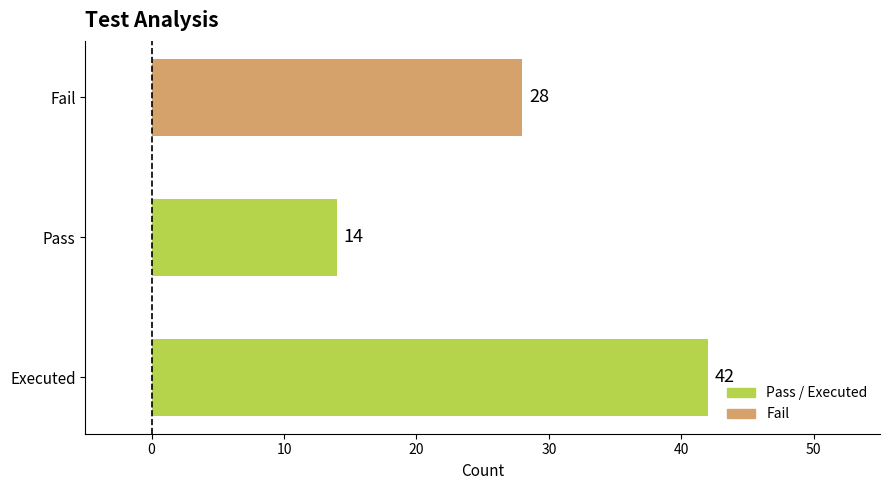

The chart shows a value of 28 at Fail. True or false?

True